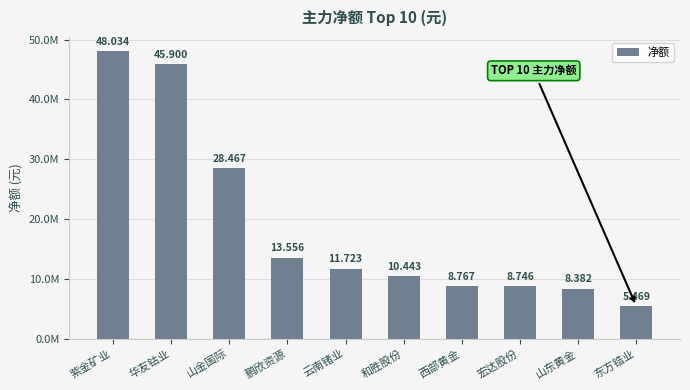

What is the label of the 5th bar from the left?

云南锗业